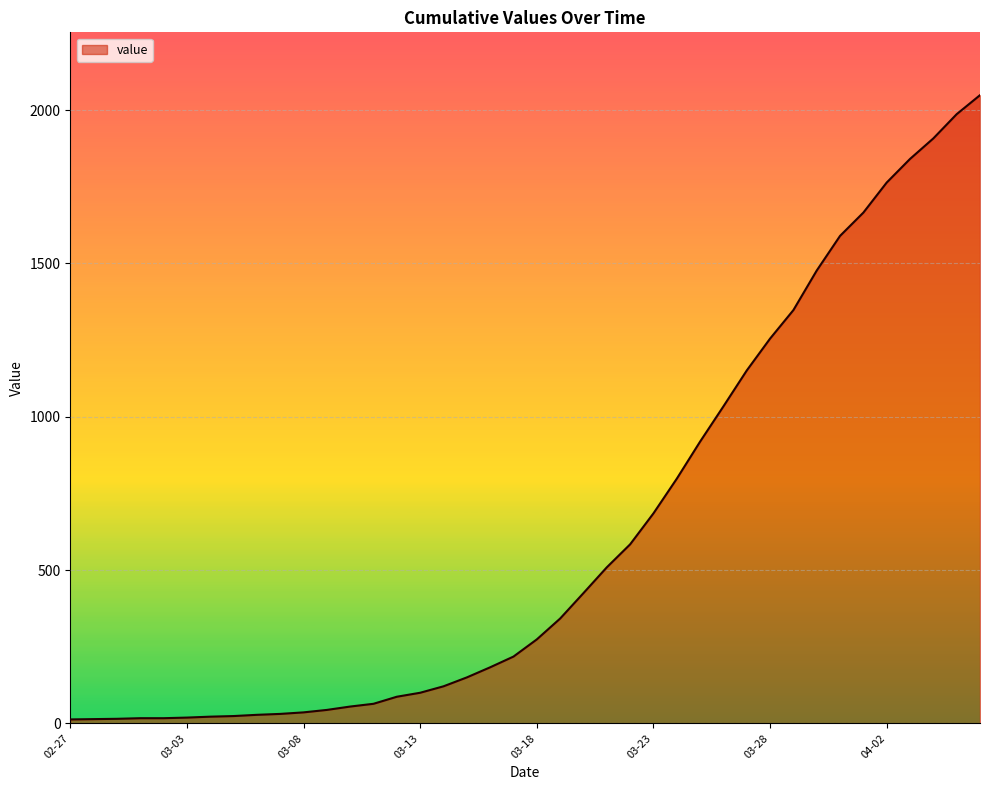

What is the maximum value shown in the chart?

2049